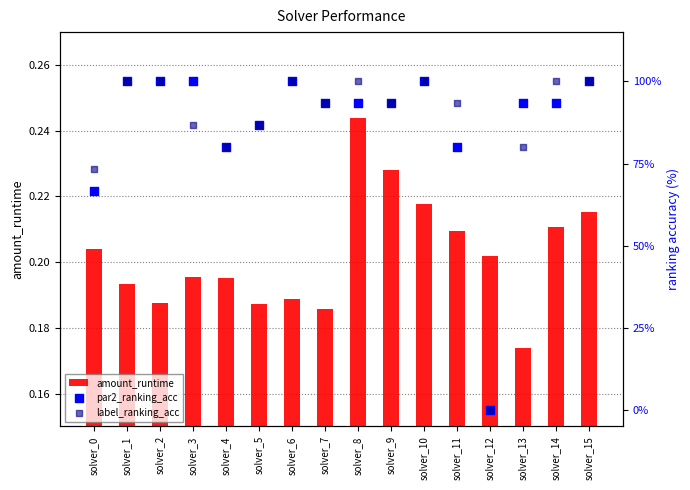

Which series contains the highest Y value?

par2_ranking_acc